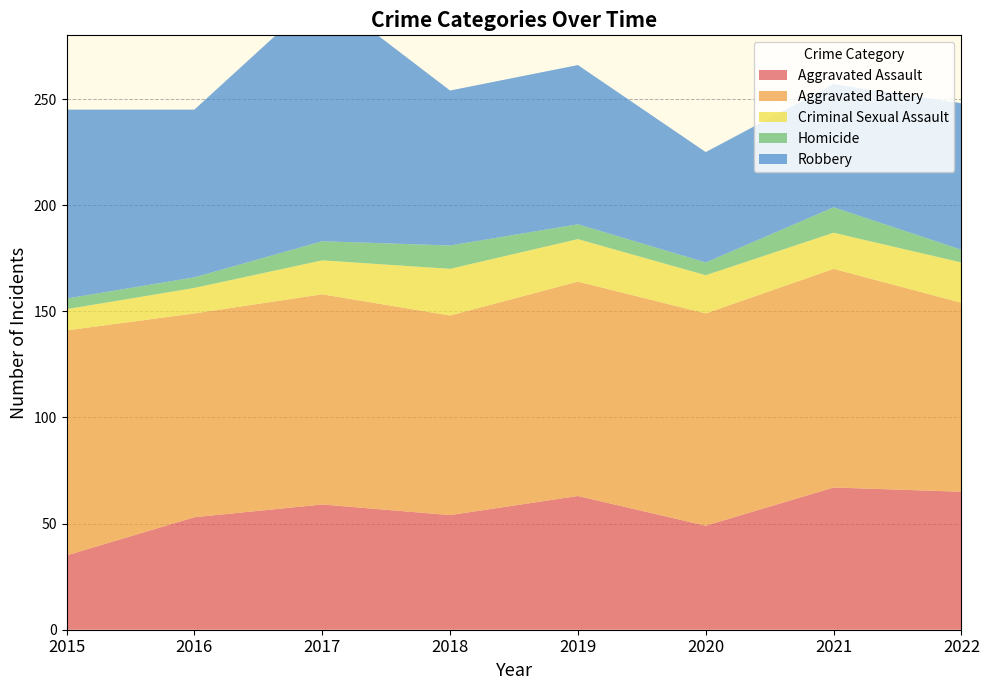

Reading left to right, what are all the values shown in this chart?

Aggravated Assault: 35	53	59	54	63	49	67	65
Aggravated Battery: 106	96	99	94	101	100	103	89
Criminal Sexual Assault: 10	12	16	22	20	18	17	19
Homicide: 5	5	9	11	7	6	12	6
Robbery: 89	79	117	73	75	52	58	69